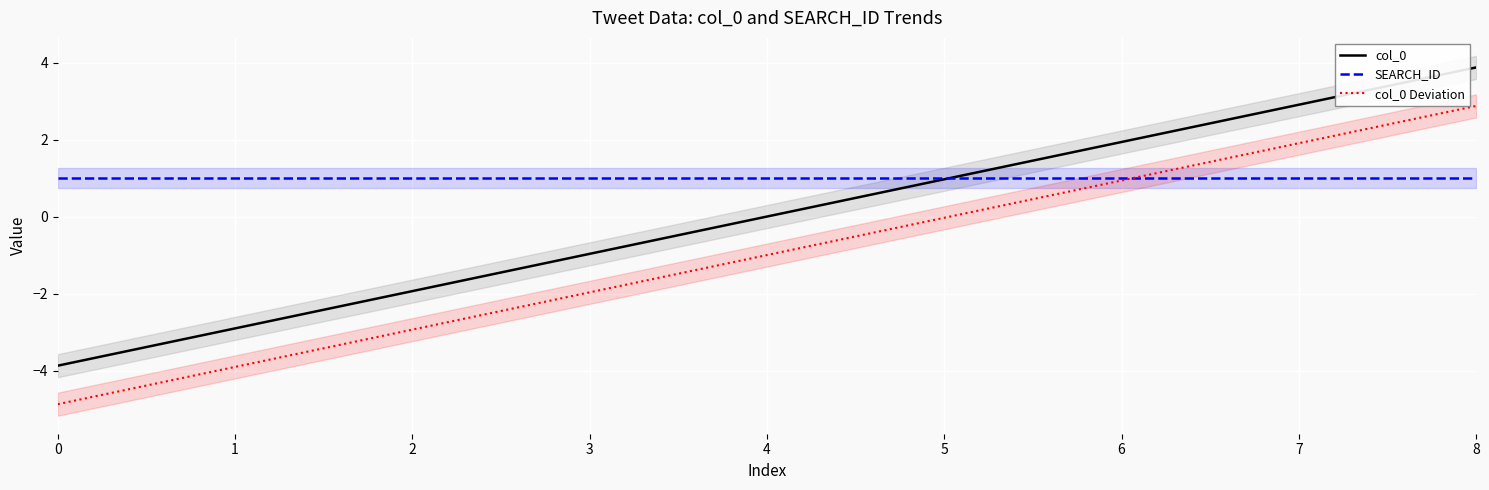

What are all the series names shown in the legend?

col_0, SEARCH_ID, col_0 Deviation